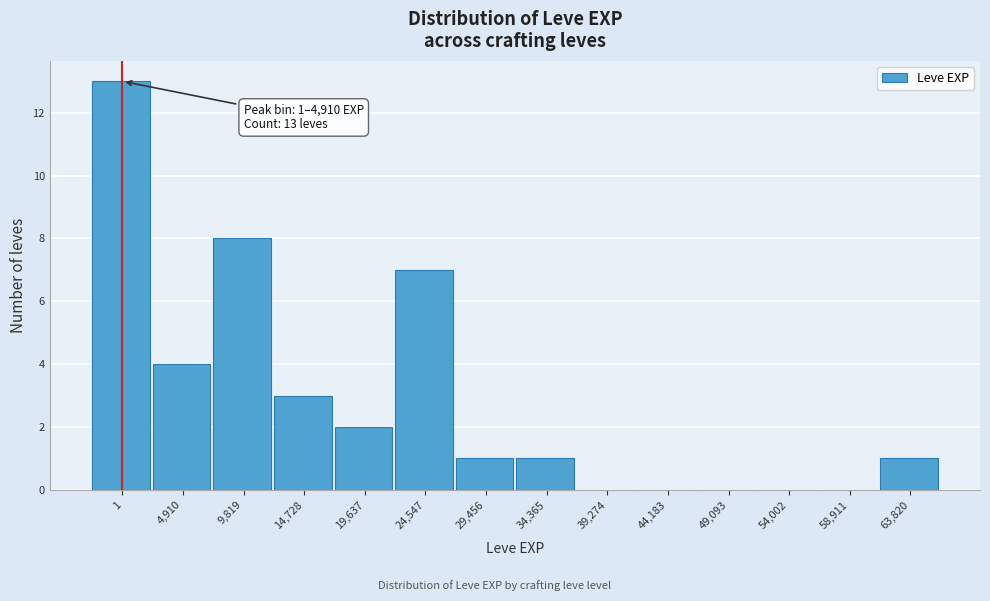

Reading left to right, what are all the values shown in this chart?

1=13	4,910=4	9,819=8	14,728=3	19,637=2	24,547=7	29,456=1	34,365=1	39,274=0	44,183=0	49,093=0	54,002=0	58,911=0	63,820=1